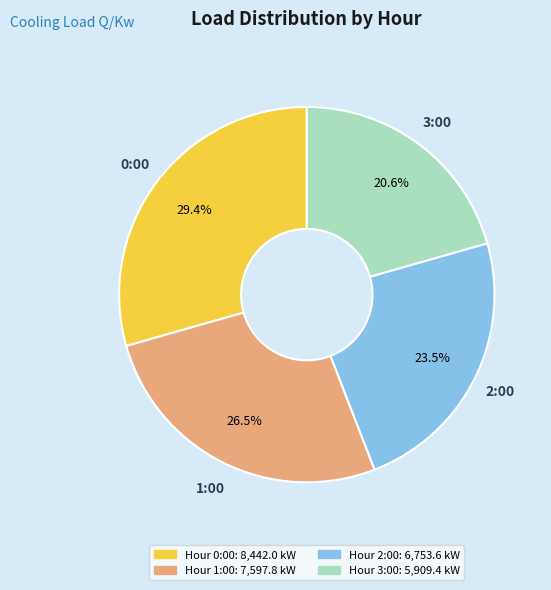

Does any single category account for the majority?

No